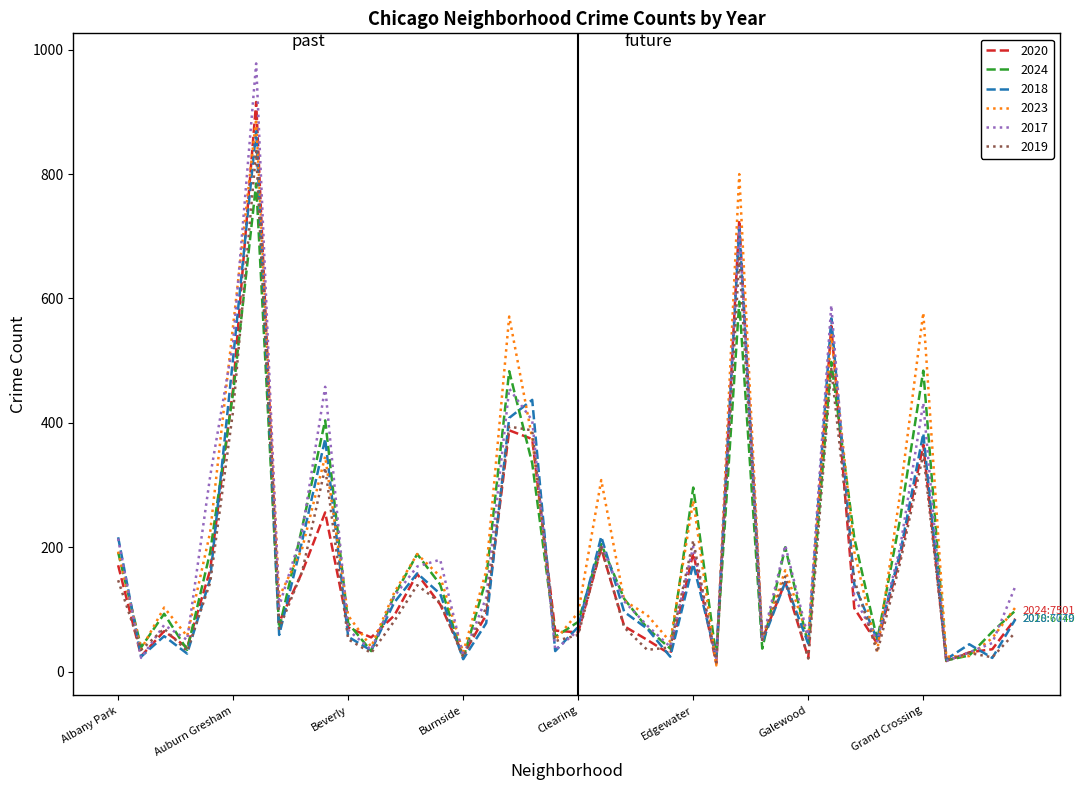

What is the average value of the 2024 series?

188